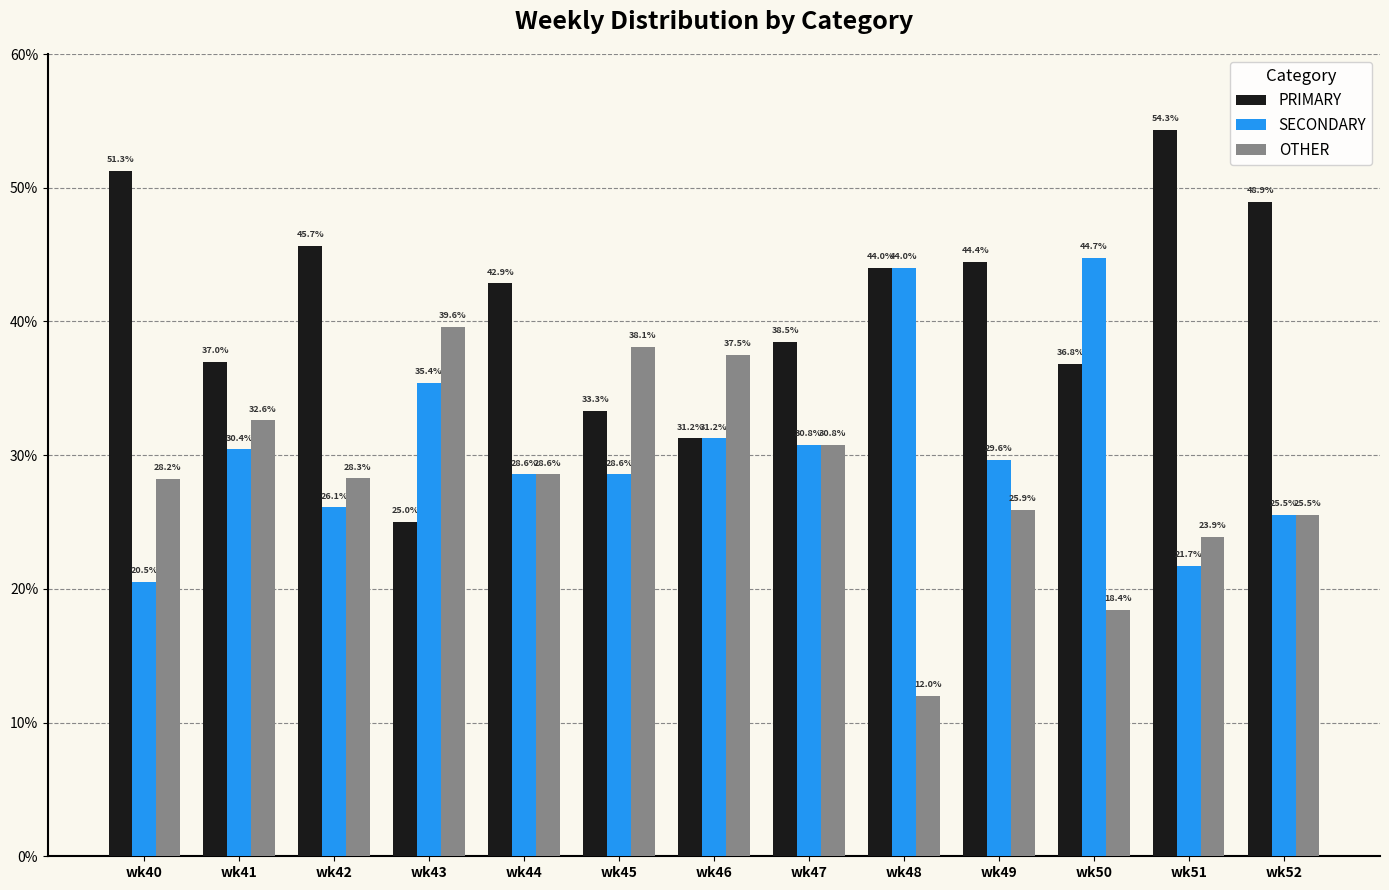

What is the total value across all series at wk48?

100.0